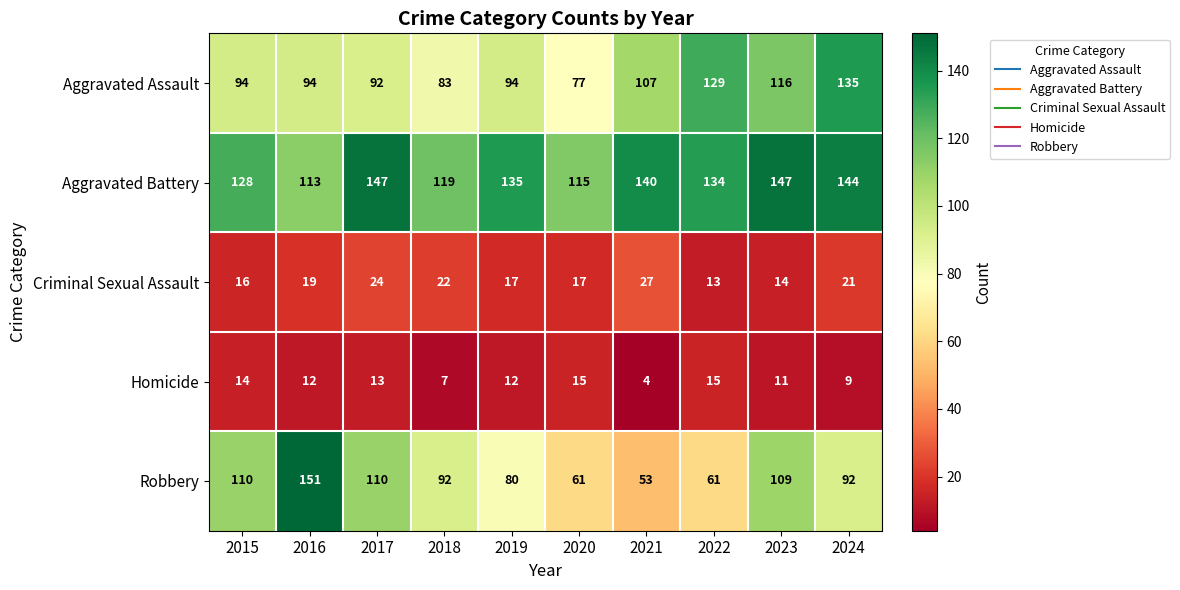

What is the difference between the highest and lowest values at 2017?

134